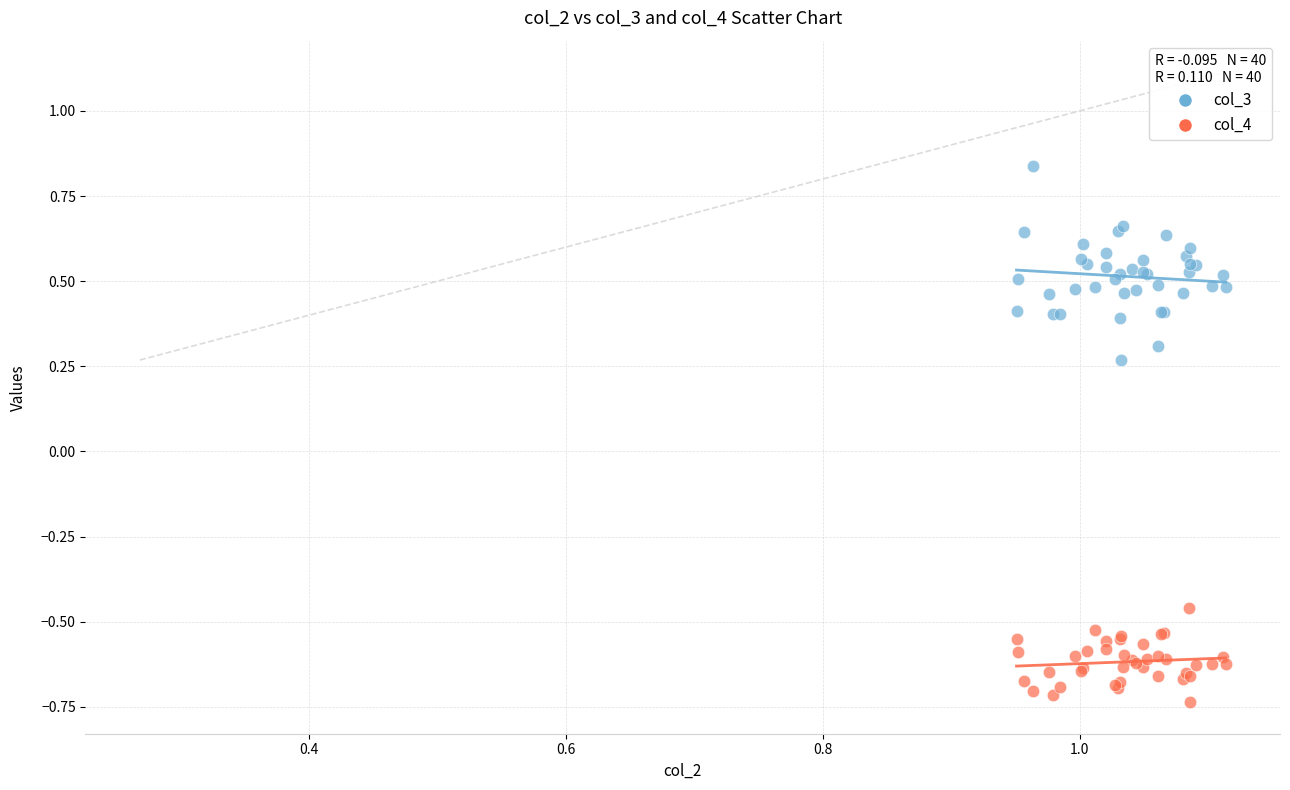

Which series has the largest Y range (max minus min)?

col_3